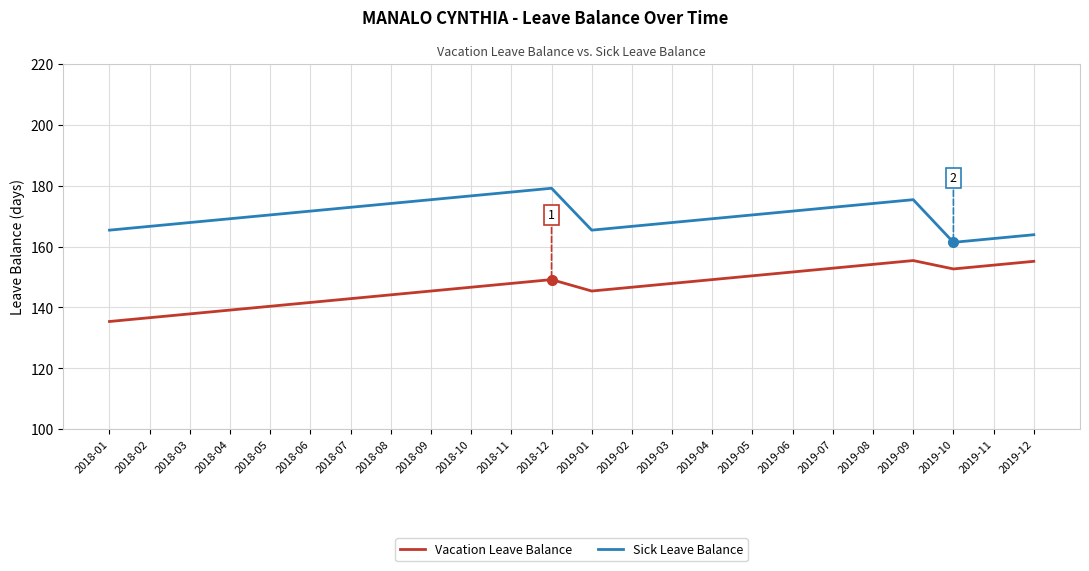

Which category has the highest value in the Sick Leave Balance series?

2018-12